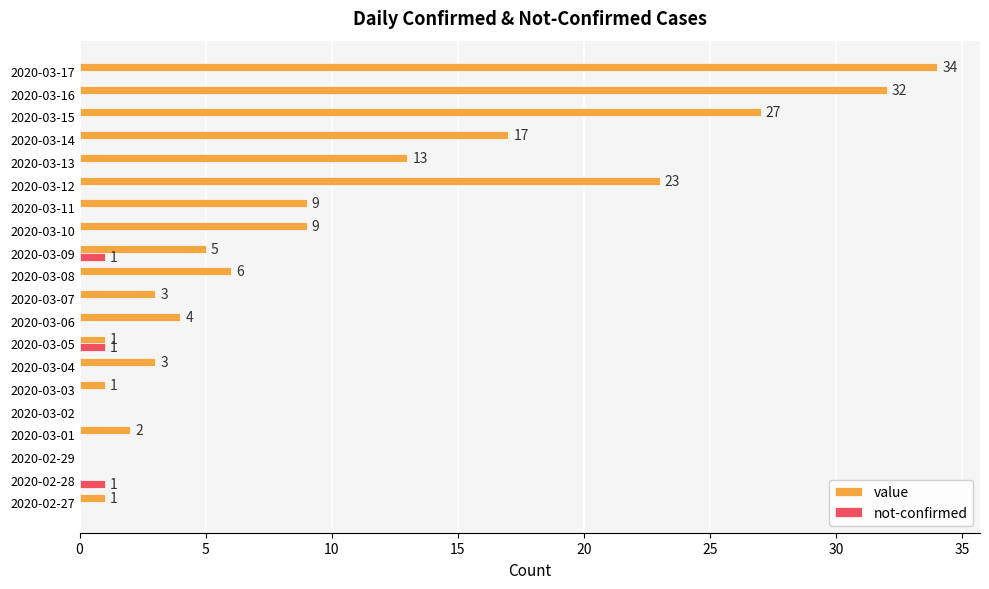

Which series has the largest total across all categories?

value